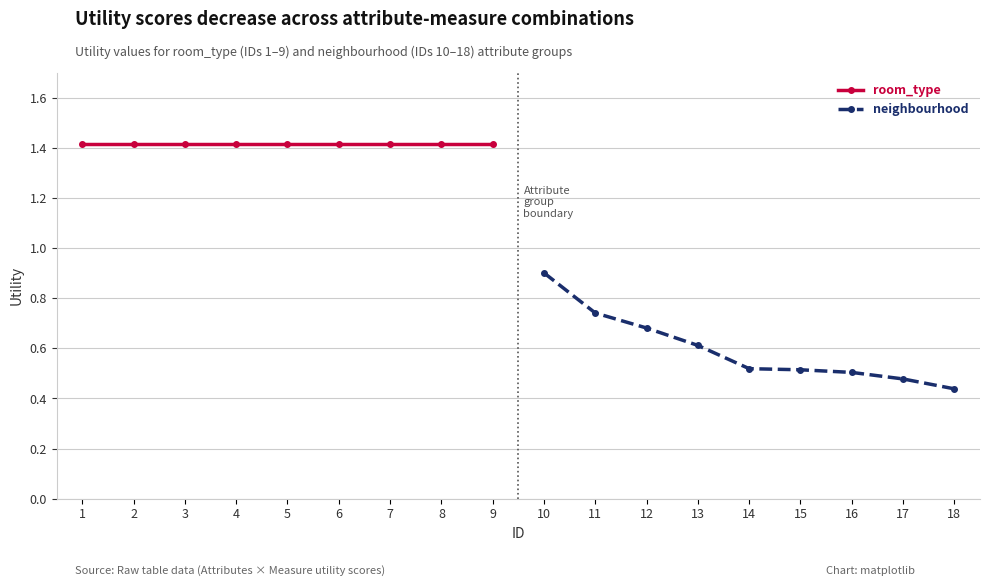

True or false: room_type has a value of 0.7 at 3.

False